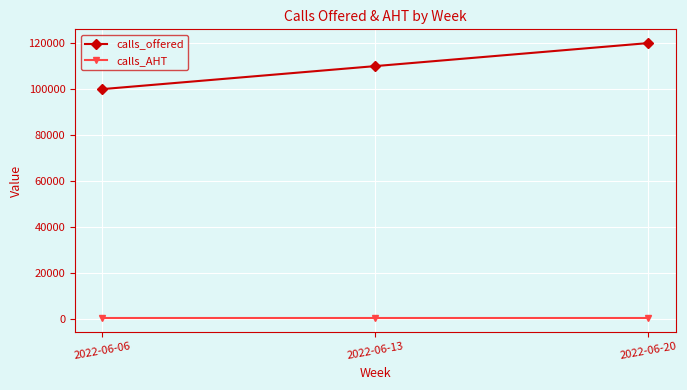

What is the sum of all calls_offered values?

330000